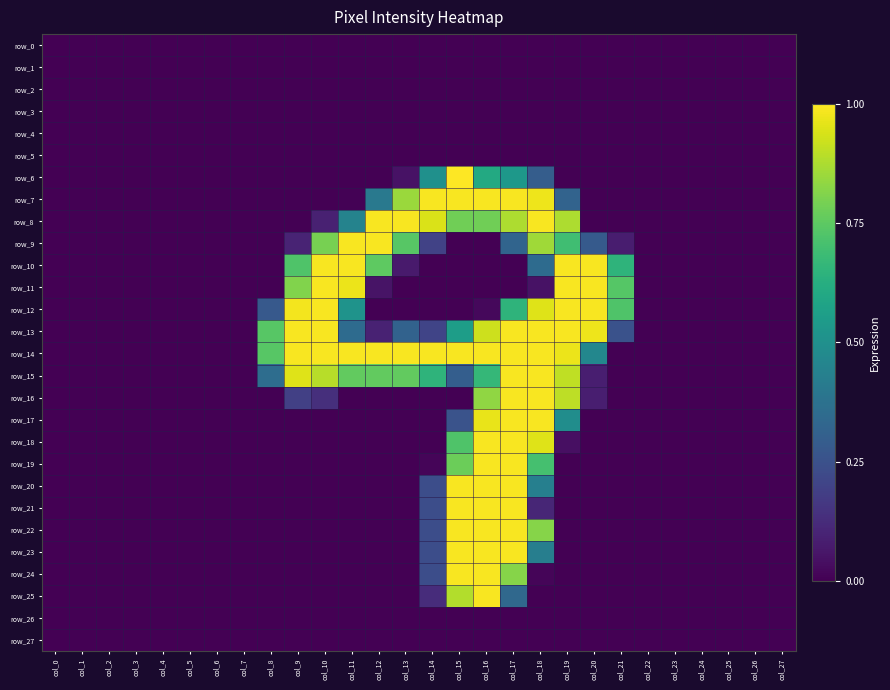

The value of row_7 at col_1 is -0.7. True or false?

False